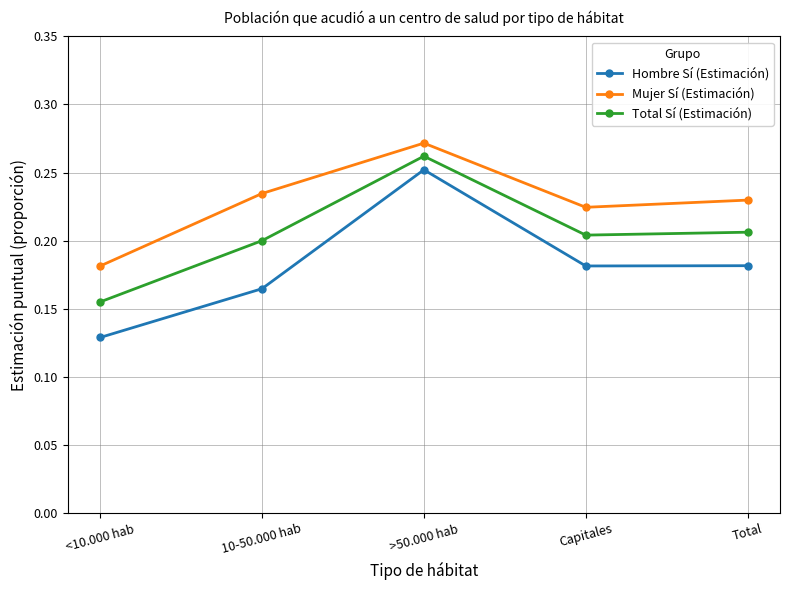

List the series in order of their overall mean, highest first.

Mujer Sí (Estimación), Total Sí (Estimación), Hombre Sí (Estimación)